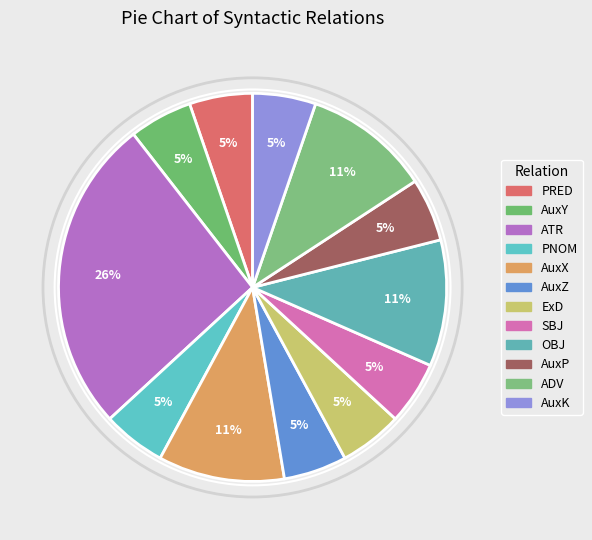

Count the number of slices in the pie.

12